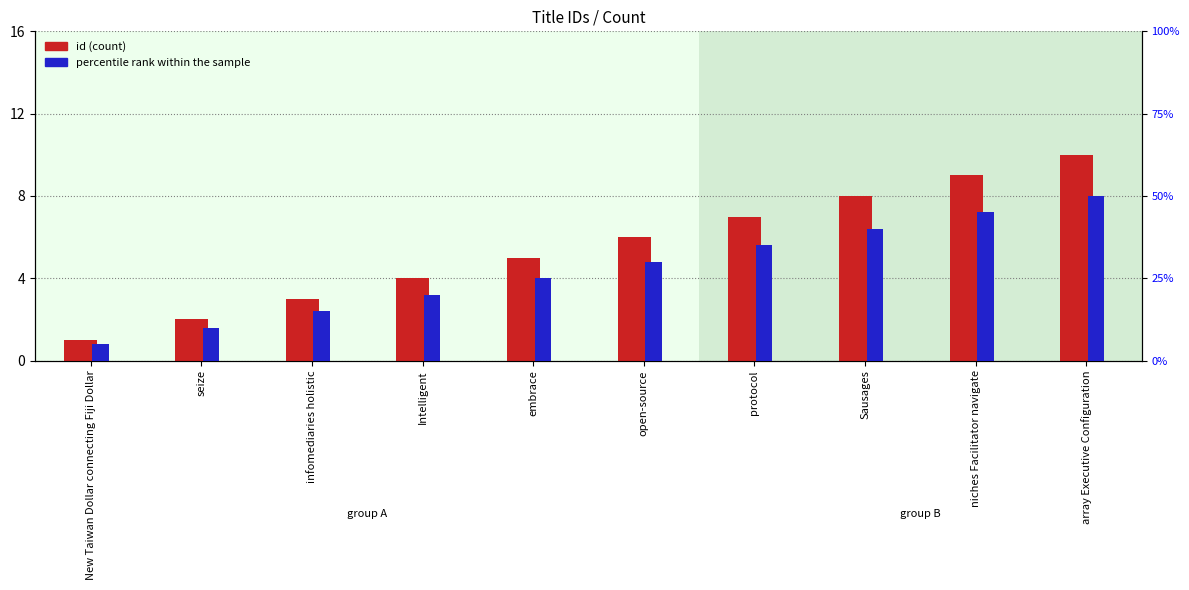

Which series has the largest range (max minus min)?

percentile rank within the sample